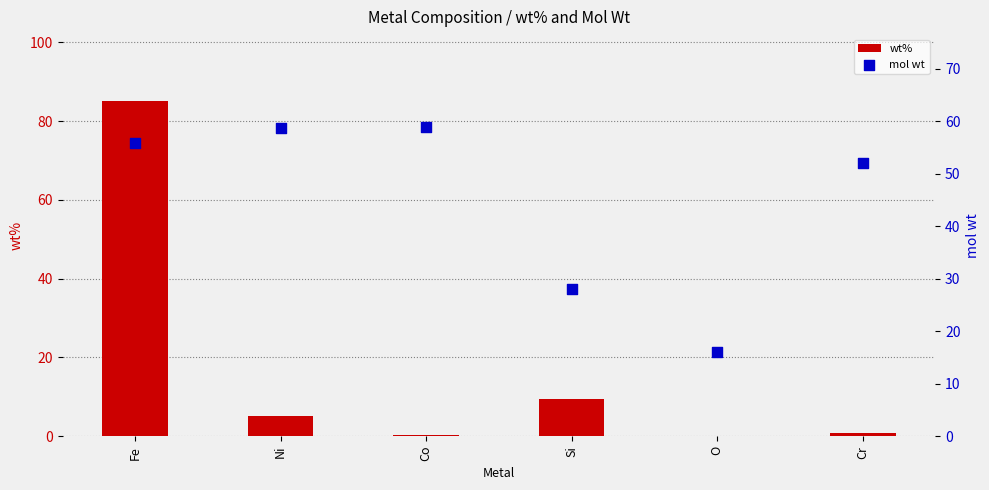

Which series contains the lowest Y value?

wt%